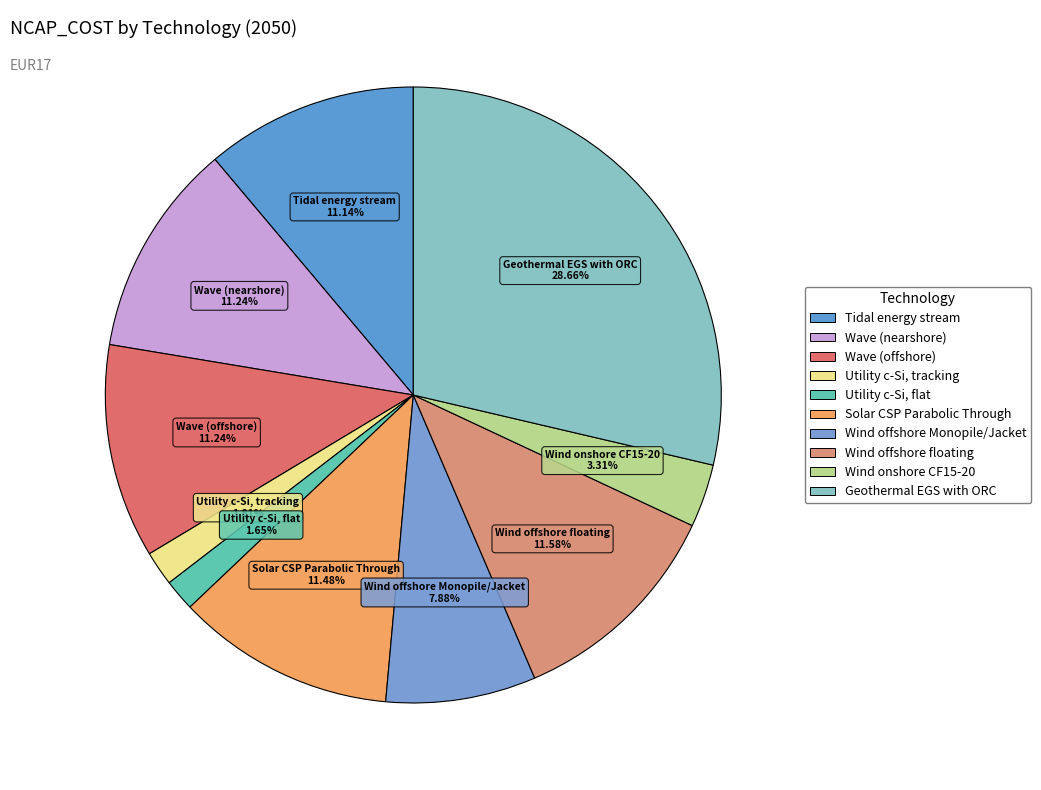

Which slice is the smallest?

Utility c-Si, flat